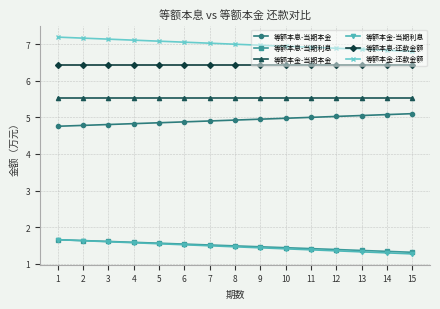

What is the sum of all 等额本金-当期利息 values?

22.0